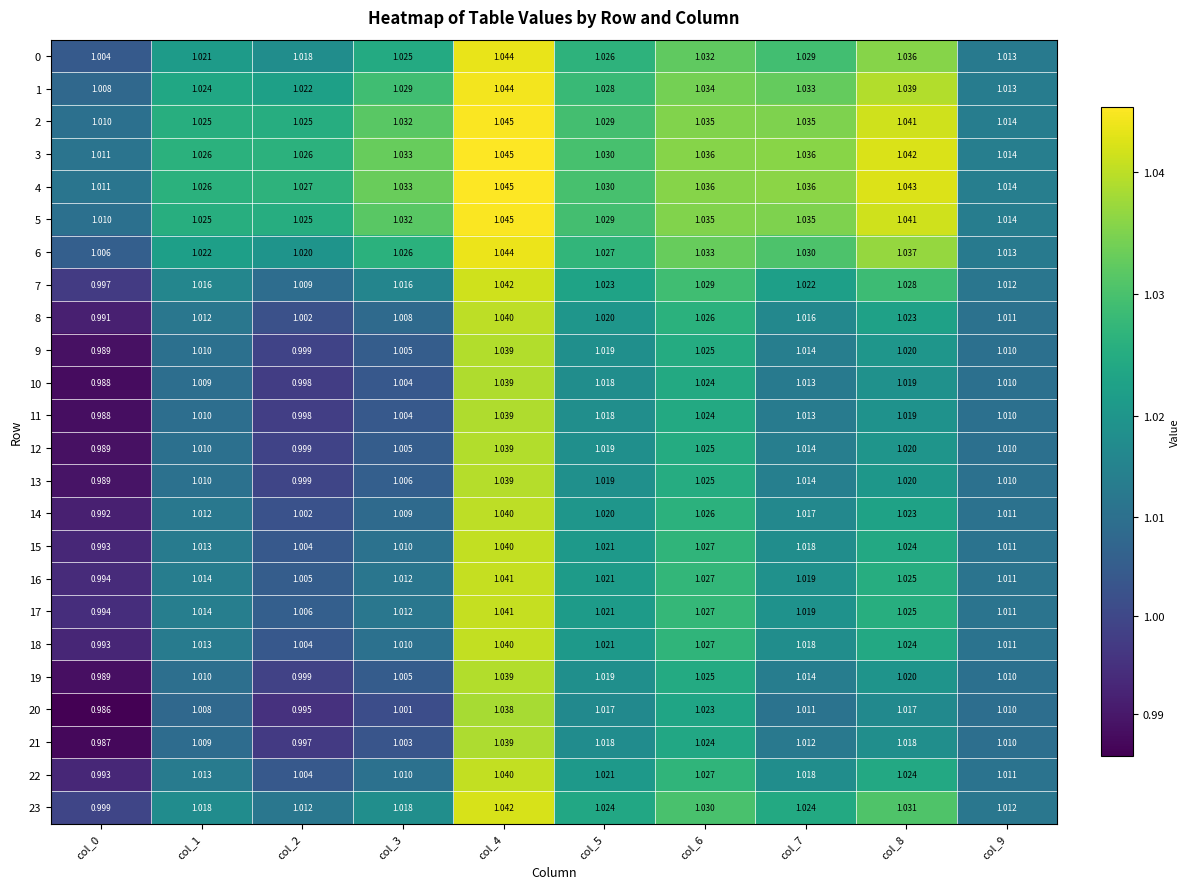

Is the value of 3 at col_6 greater than the value of 2 at col_5?

Yes